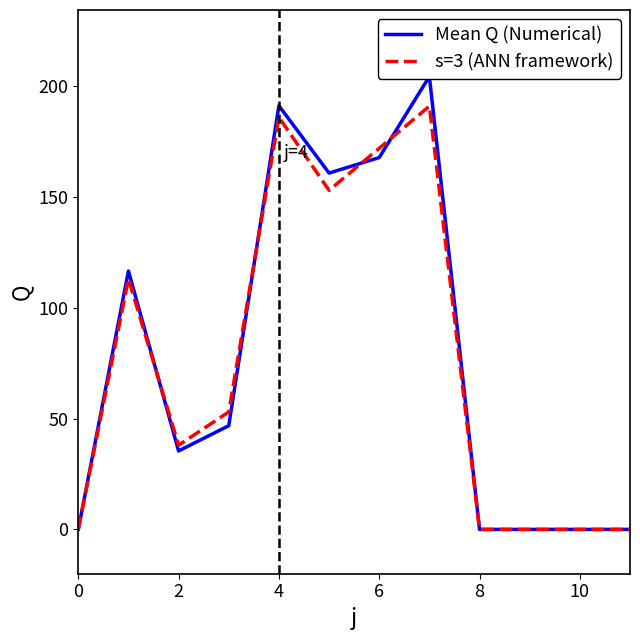

True or false: s=3 (ANN framework) and Mean Q (Numerical) cross at least once.

True